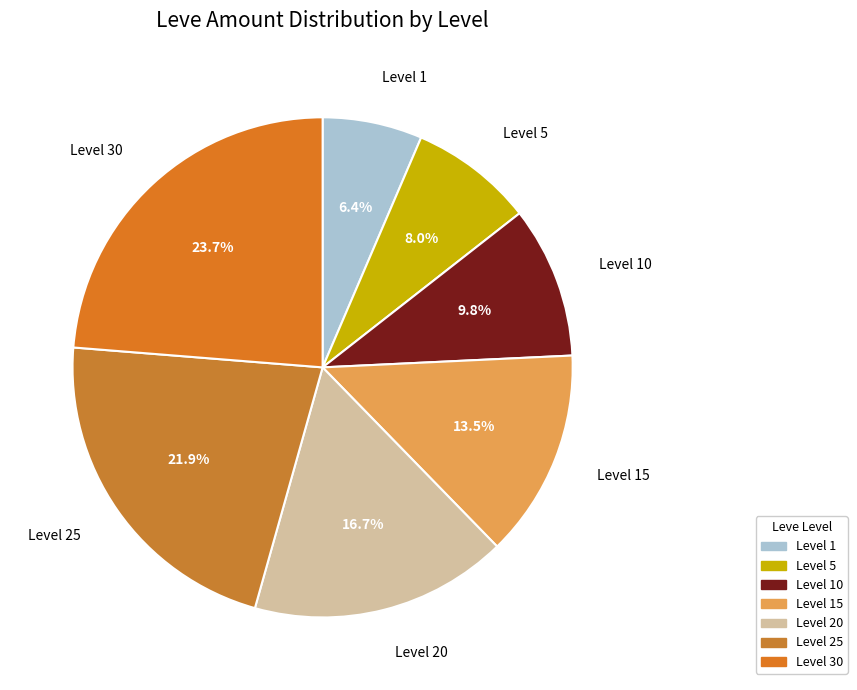

Approximately how many times larger is the value at Level 1 compared to Level 15?

0.5